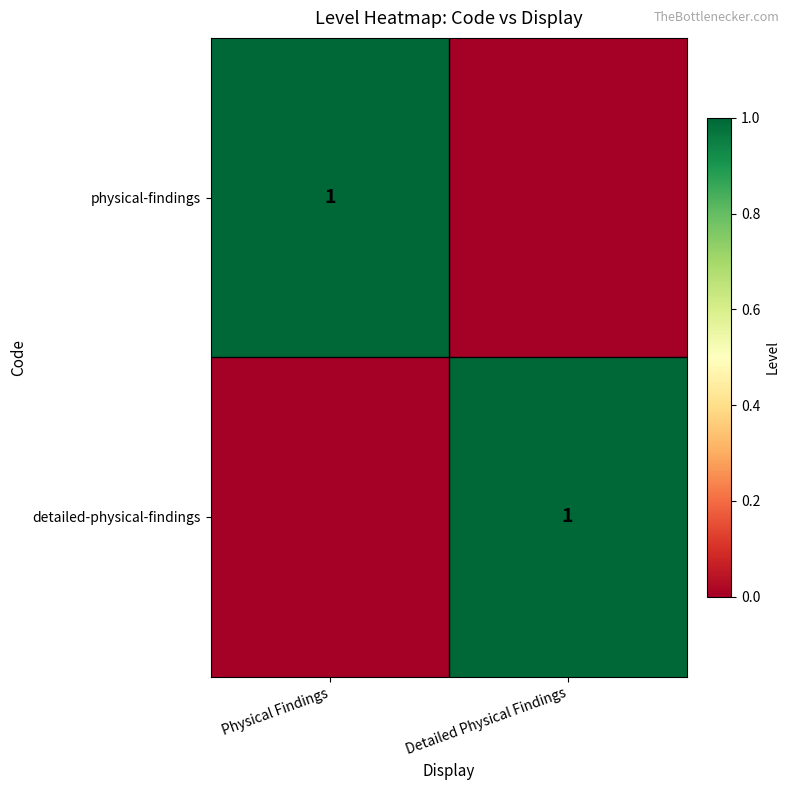

The physical-findings series shows 2 at Physical Findings. True or false?

False